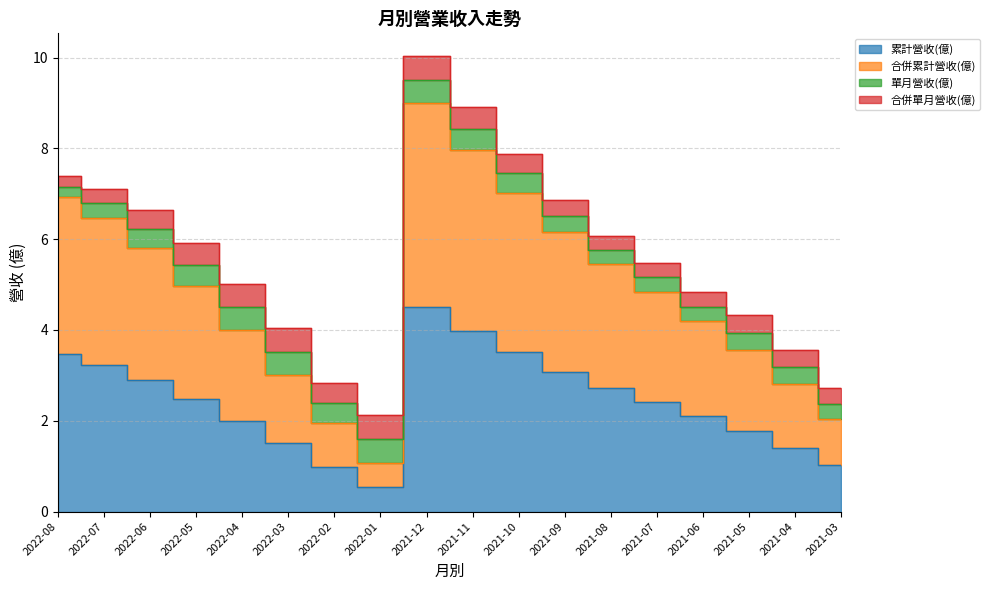

At which category is the sum across all series the highest?

2021-12